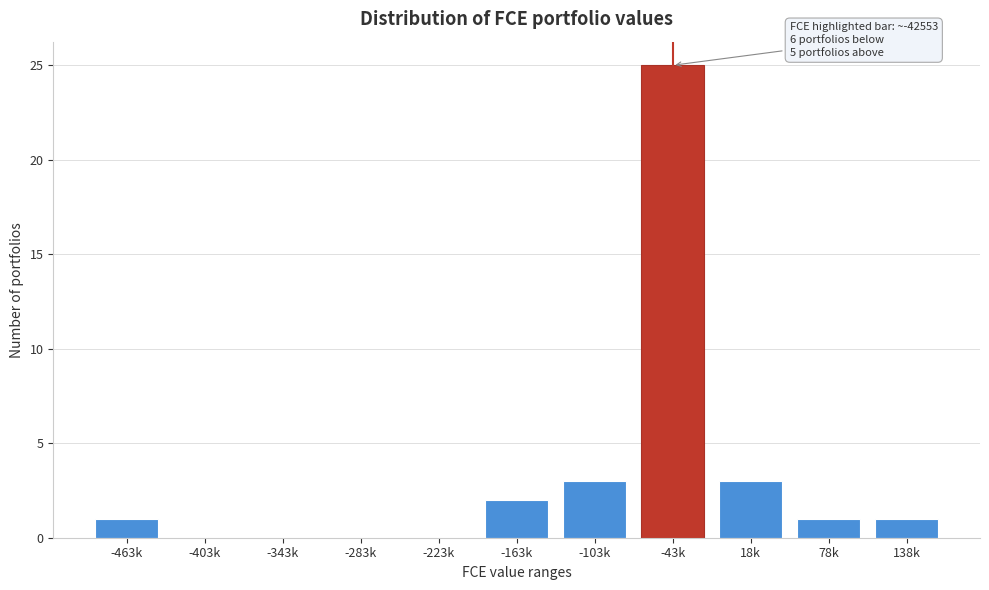

Reading left to right, extract all data points from this chart.

-463k=1	-403k=0	-343k=0	-283k=0	-223k=0	-163k=2	-103k=3	-43k=25	18k=3	78k=1	138k=1